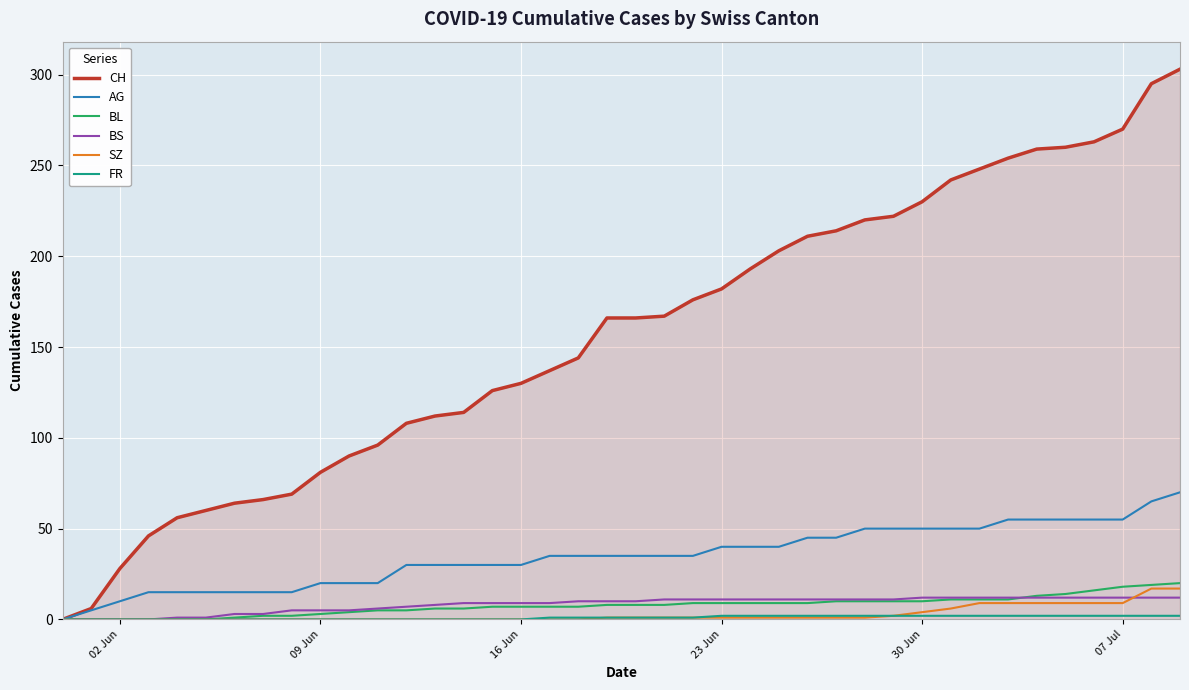

What is the greatest value displayed?

303